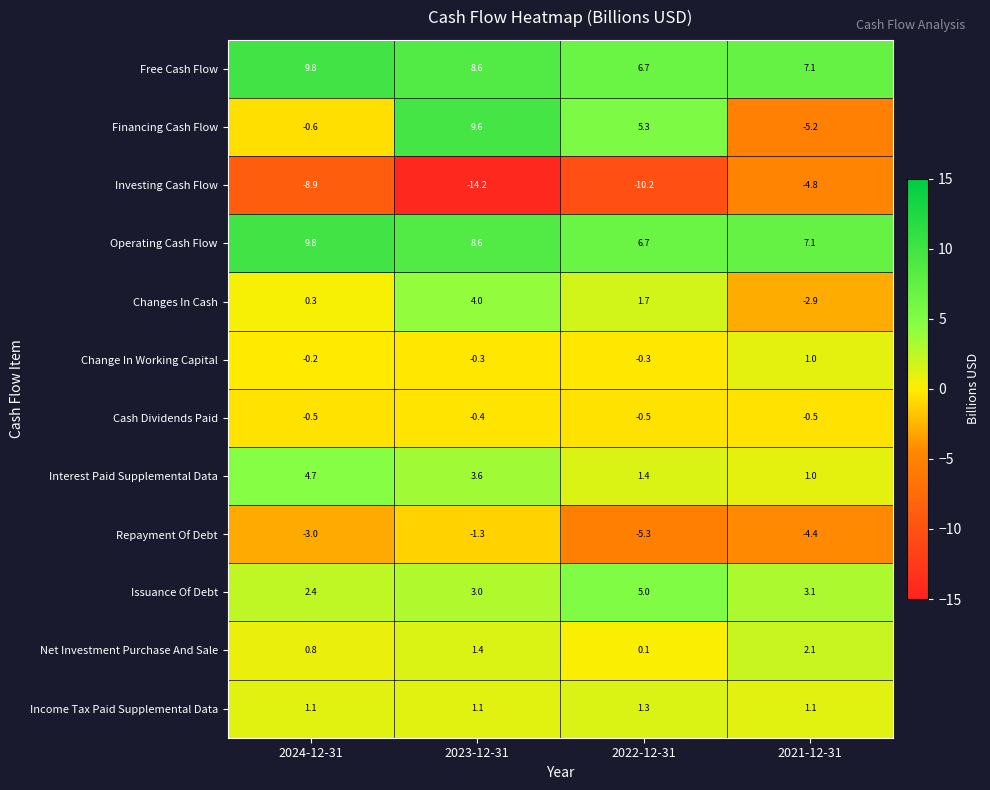

Is the value of Repayment Of Debt at 2021-12-31 greater than the value of Change In Working Capital at 2022-12-31?

No